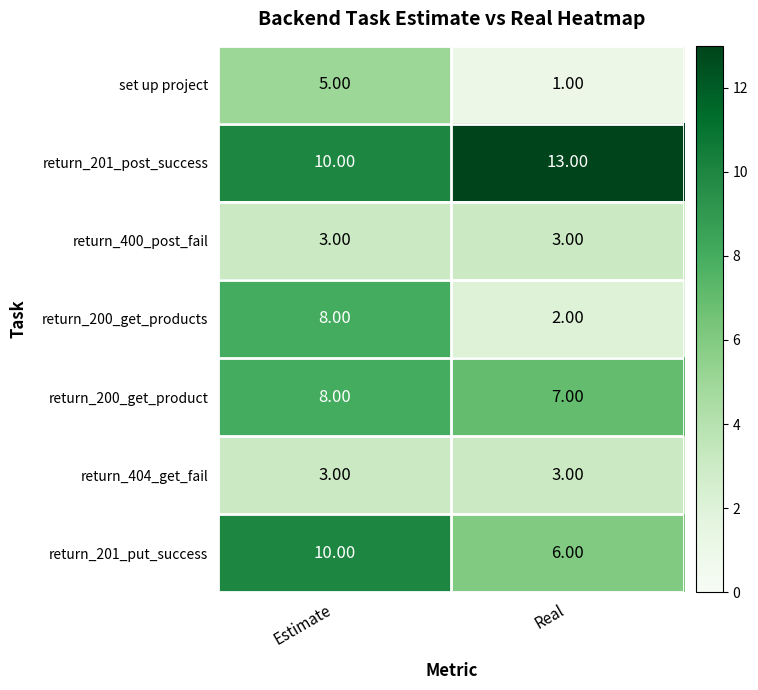

Is the value of return_400_post_fail at Estimate greater than the value of set up project at Real?

Yes